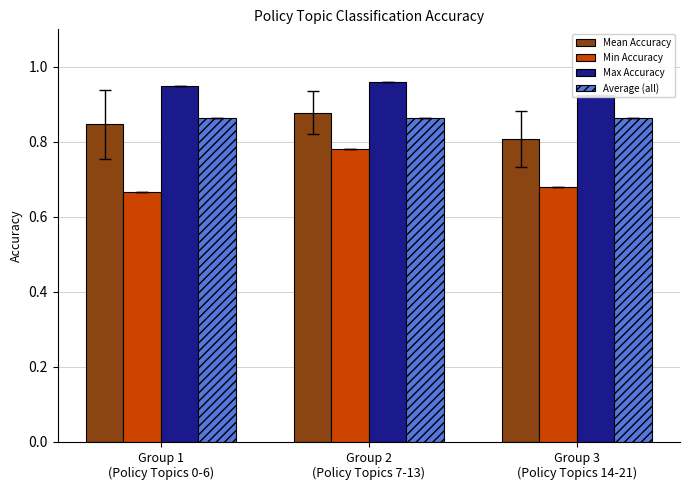

What is the value of the Average (all) bar at the 1st from the left?

0.9